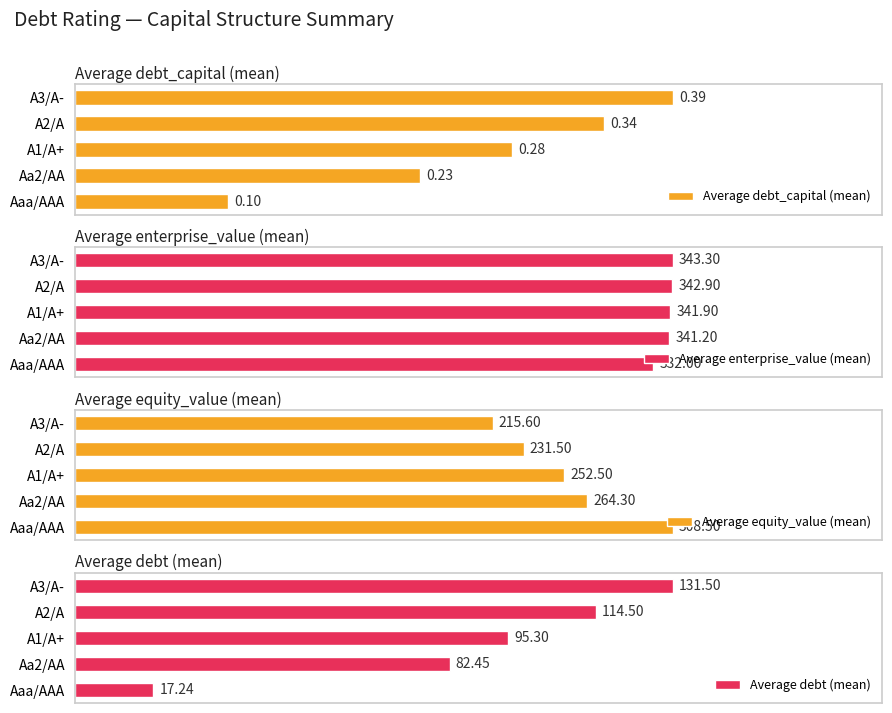

Count the number of categories in the chart.

5